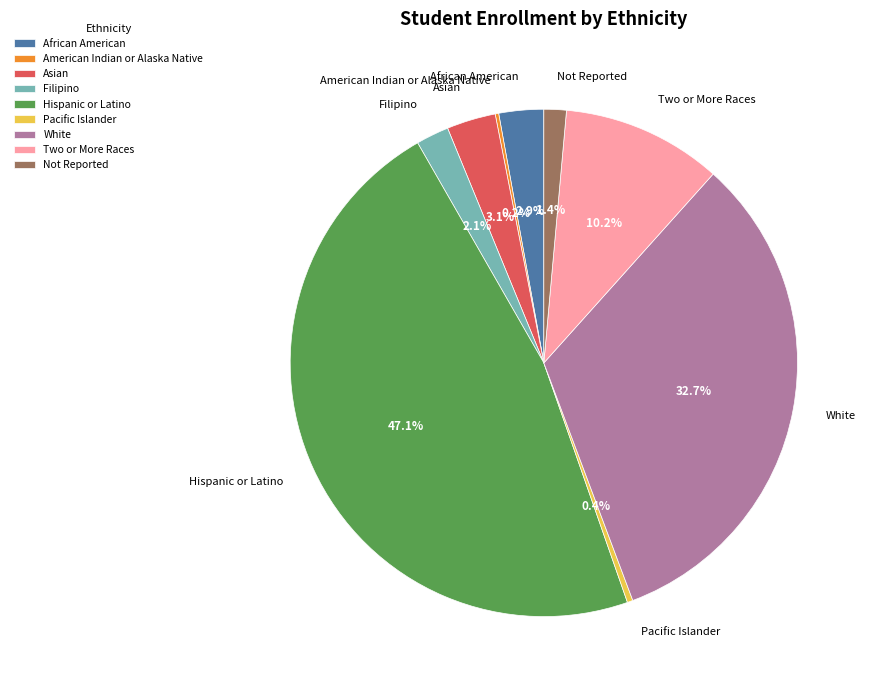

Between Two or More Races and African American, which is larger?

Two or More Races